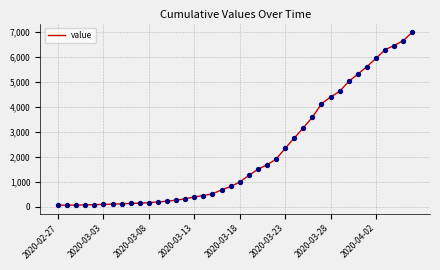

What is the greatest value displayed?

7002